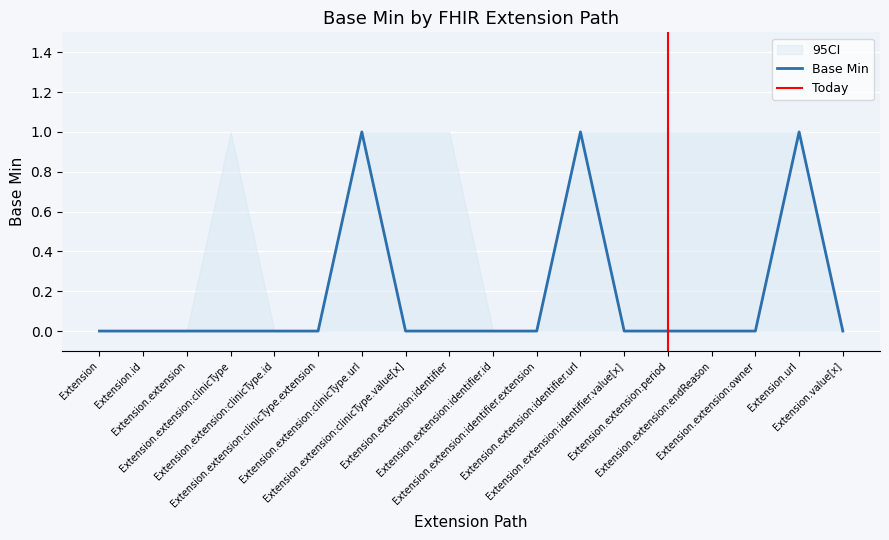

List the labels in order of value, largest first.

Extension.extension:clinicType.url, Extension.extension:identifier.url, Extension.url, Extension, Extension.id, Extension.extension, Extension.extension:clinicType, Extension.extension:clinicType.id, Extension.extension:clinicType.extension, Extension.extension:clinicType.value[x], Extension.extension:identifier, Extension.extension:identifier.id, Extension.extension:identifier.extension, Extension.extension:identifier.value[x], Extension.extension:period, Extension.extension:endReason, Extension.extension:owner, Extension.value[x]